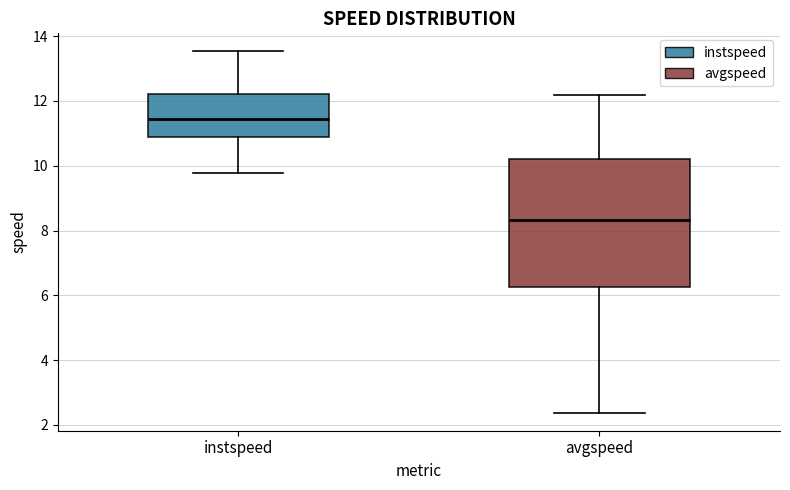

Where is the lower edge of the box for instspeed on the y-axis? The values are not printed on the chart, so give them approximately, as read against the axis.

10.8